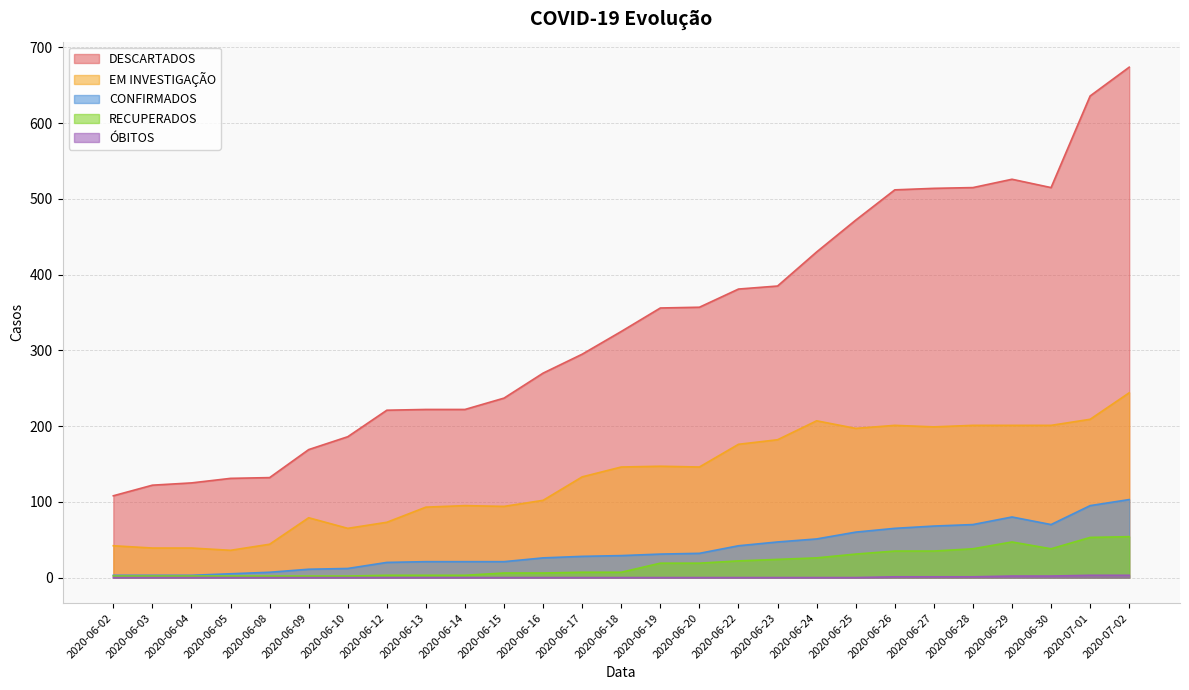

Does the chart have visible grid lines?

Yes